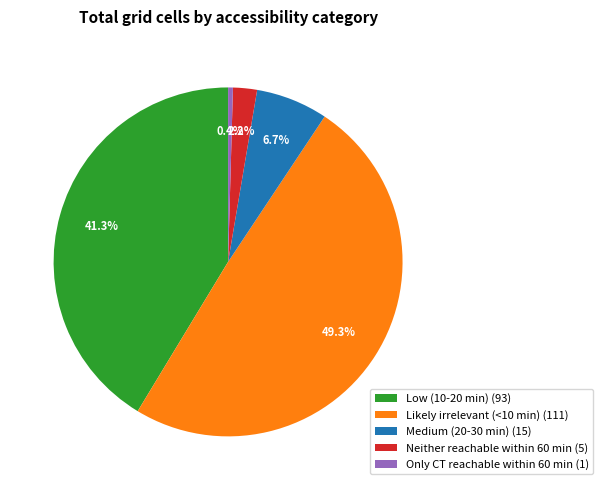

True or false: Neither reachable within 60 min accounts for 2% of the total.

True